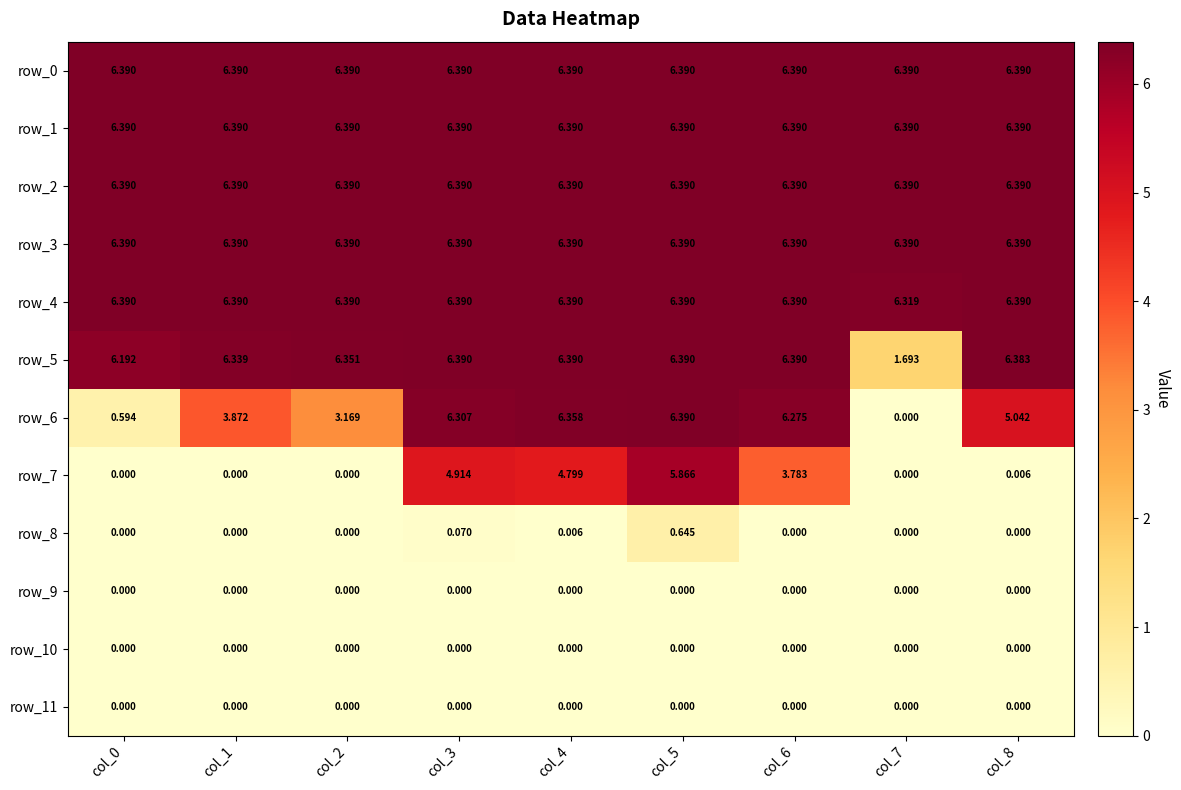

Is the value of row_8 at col_4 greater than the value of row_9 at col_3?

Yes